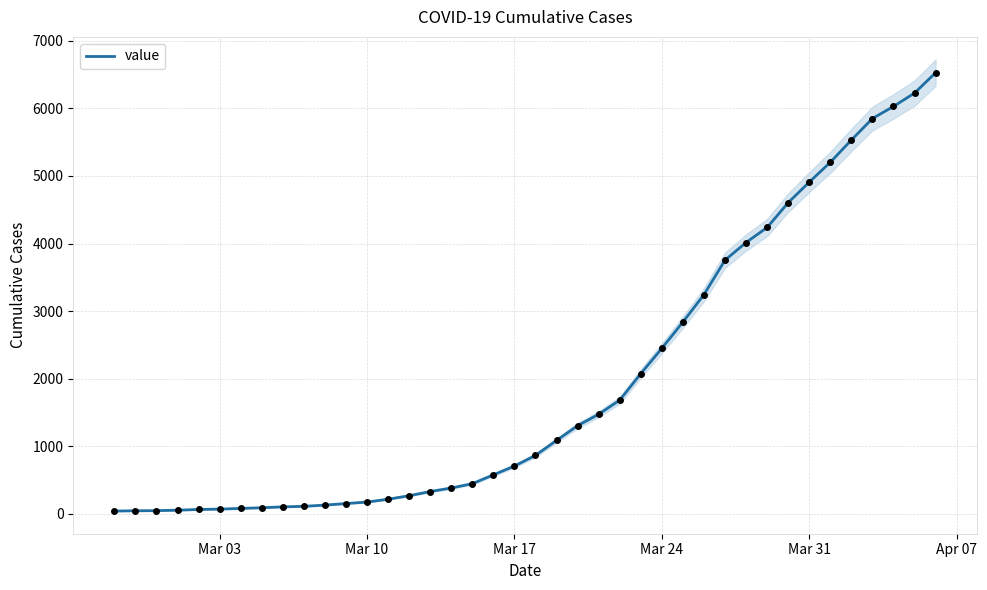

What is the highest value of the value series?

6527